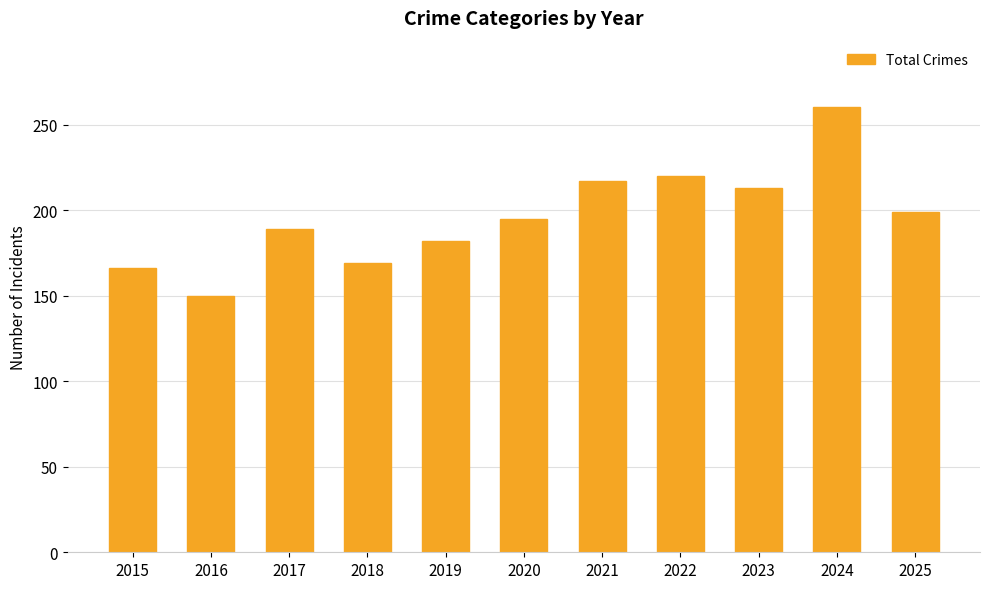

What is the difference between the maximum and minimum values?

110